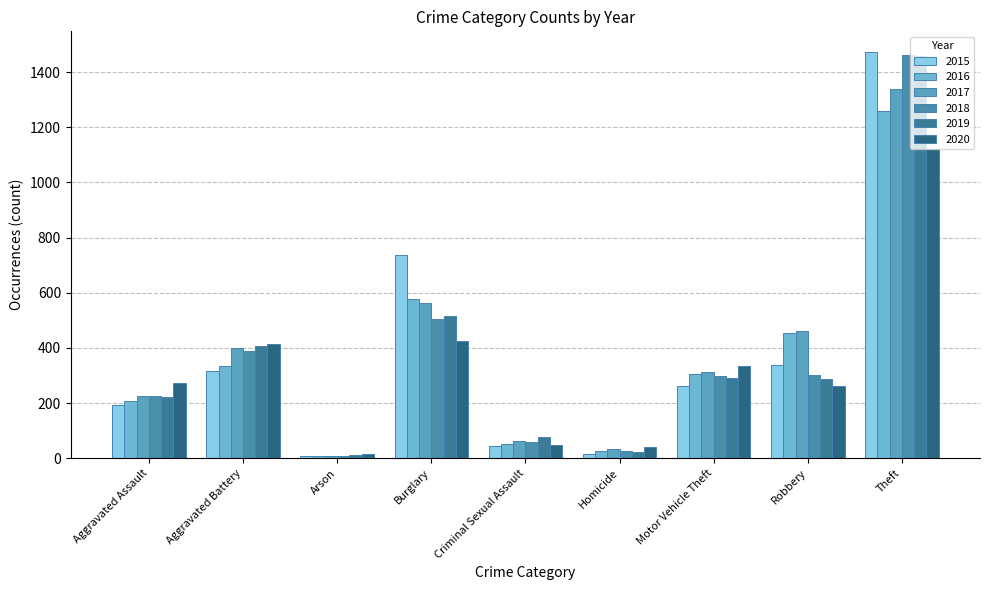

What is the difference between the 2015 values at Aggravated Battery and Arson?

307